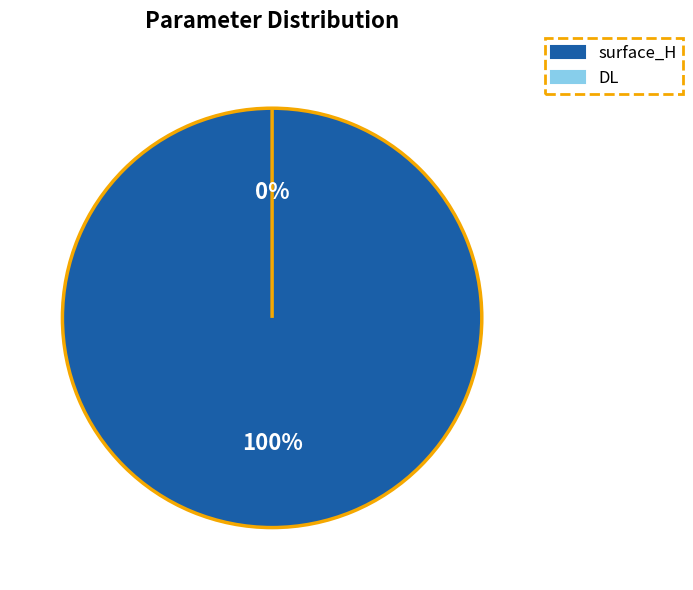

Between surface_H and DL, which is larger?

surface_H